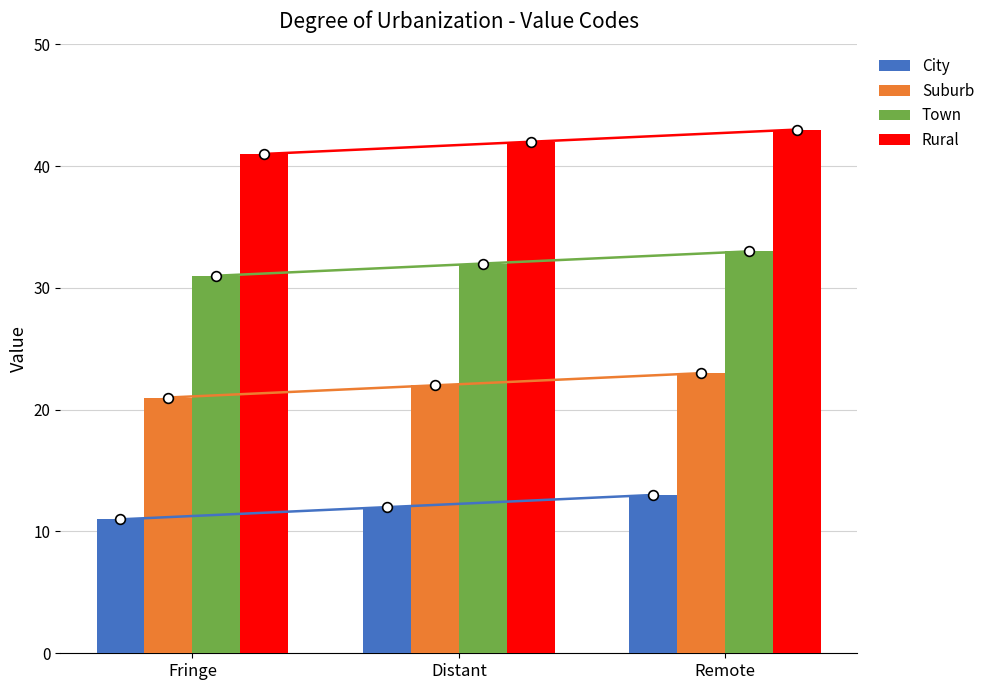

Reading left to right, list all the values displayed in this chart.

City: Fringe=11	Distant=12	Remote=13
Suburb: Fringe=21	Distant=22	Remote=23
Town: Fringe=31	Distant=32	Remote=33
Rural: Fringe=41	Distant=42	Remote=43